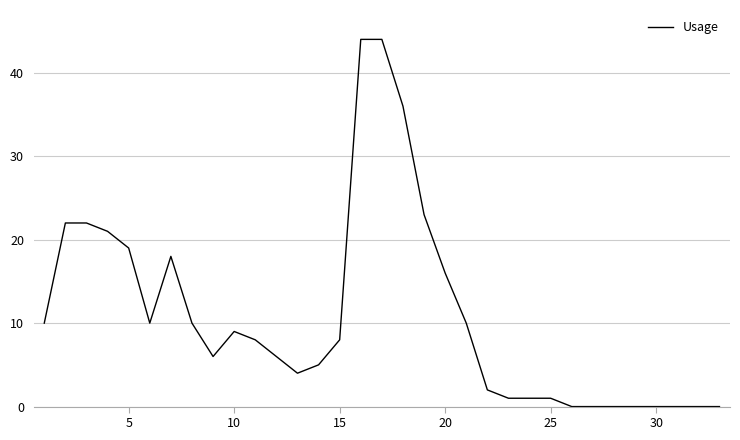

What is the greatest value displayed?

44